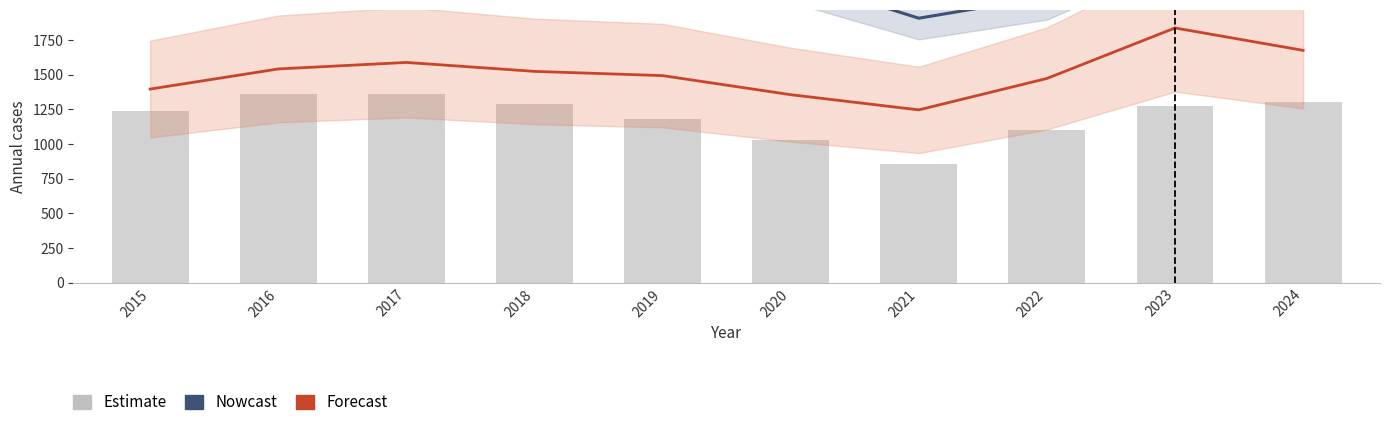

Is the value of Nowcast at 2015 greater than the value of Estimate at 2018?

Yes